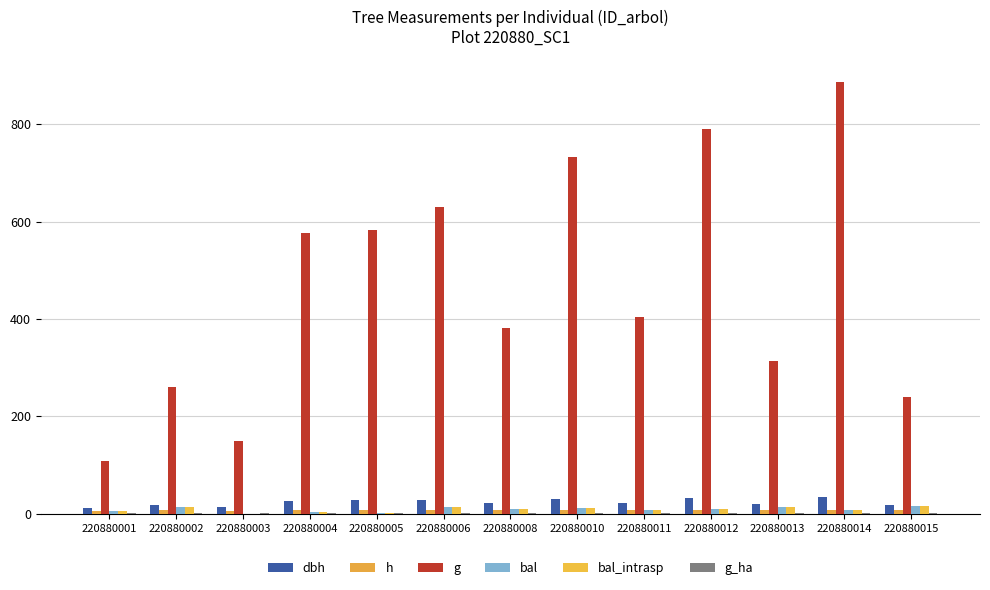

Which category has the highest value in the bal_intrasp series?

220880015